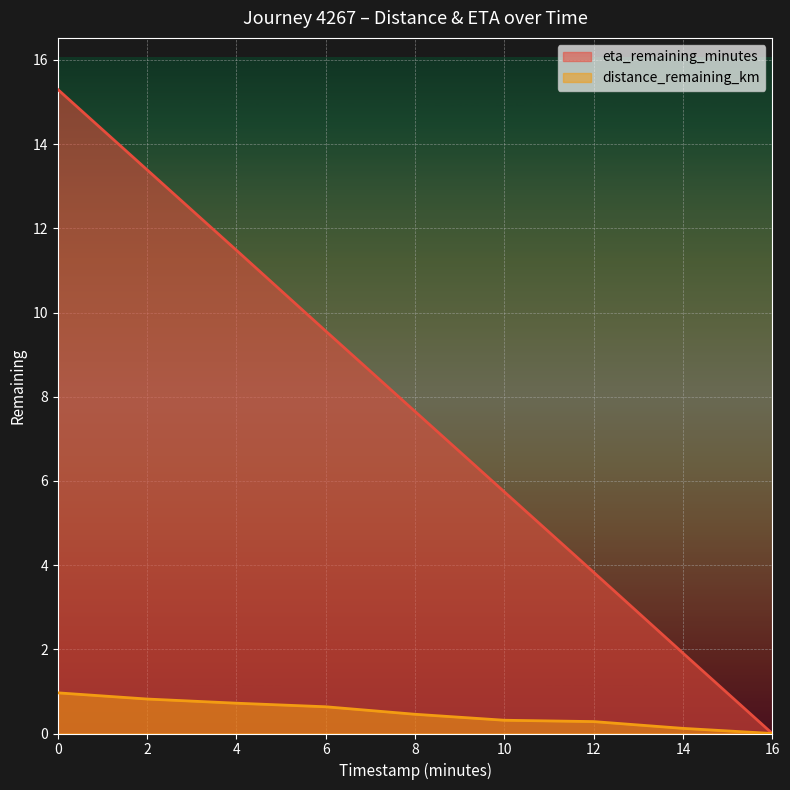

Reading left to right, list all the values displayed in this chart.

distance_remaining_km: 1.0	0.8	0.7	0.6	0.5	0.3	0.3	0.1	0.0
eta_remaining_minutes: 15.3	13.4	11.5	9.6	7.7	5.7	3.8	1.9	0.0